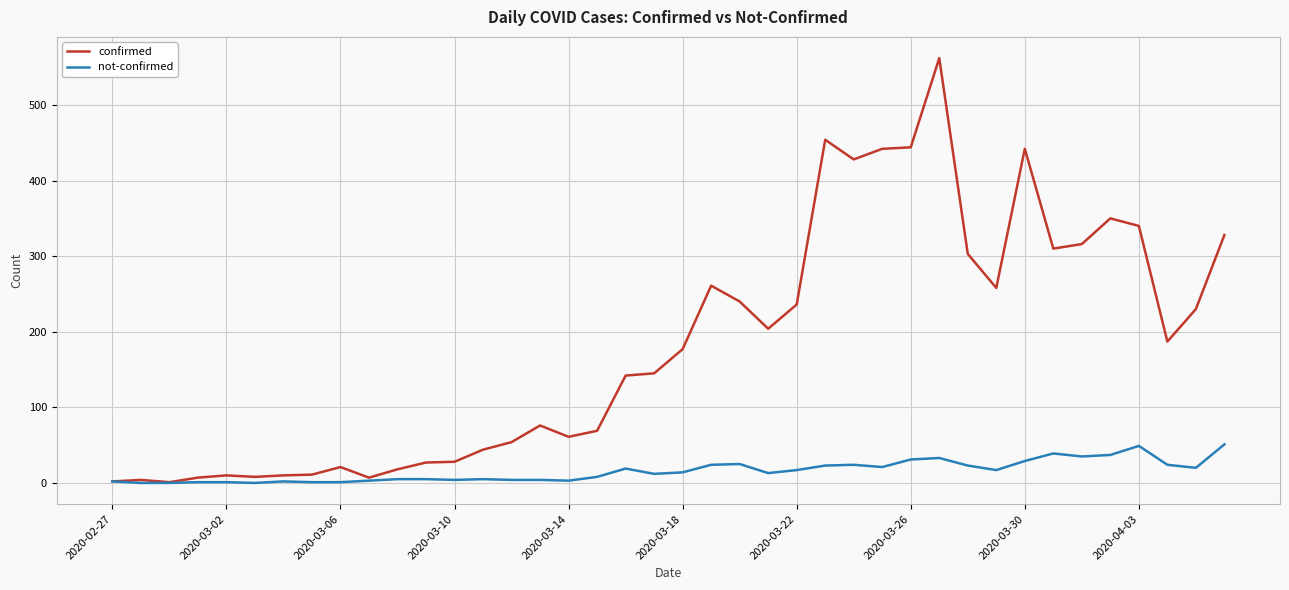

Which series has the largest range (max minus min)?

confirmed